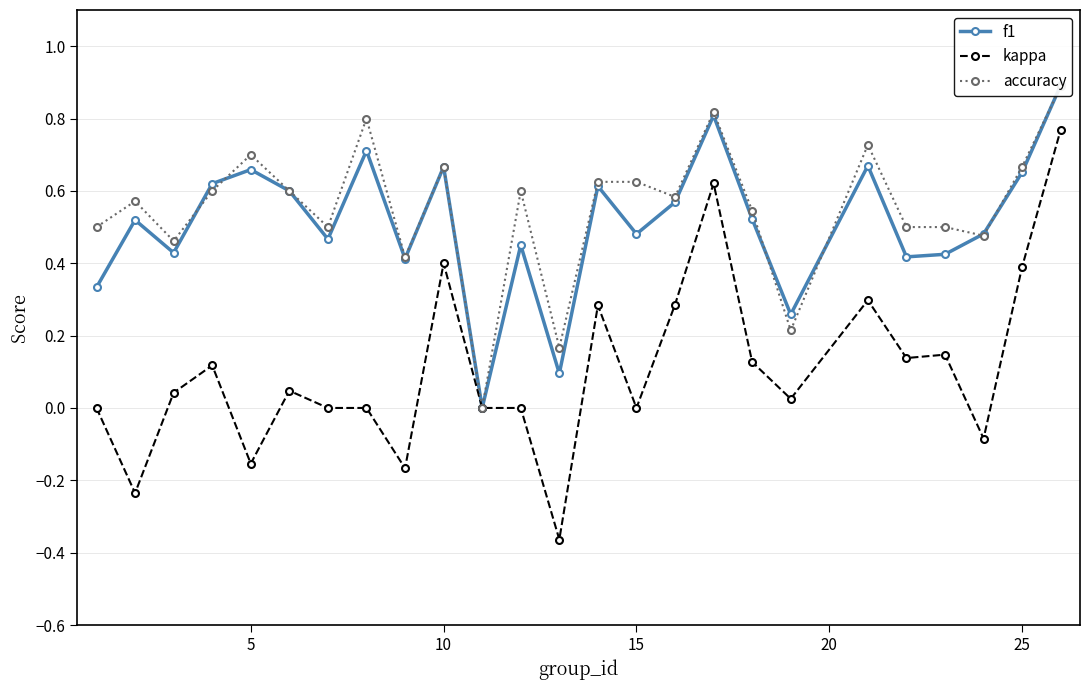

True or false: kappa and accuracy intersect in this chart.

False